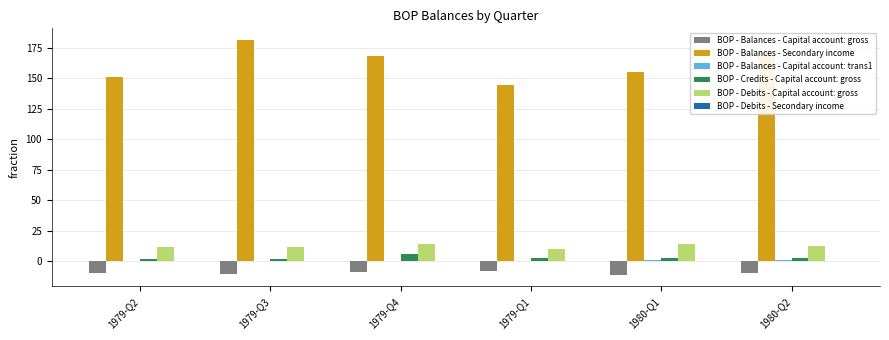

Is it true that BOP - Debits - Capital account: gross equals 11.9 at 1979-Q3?

True